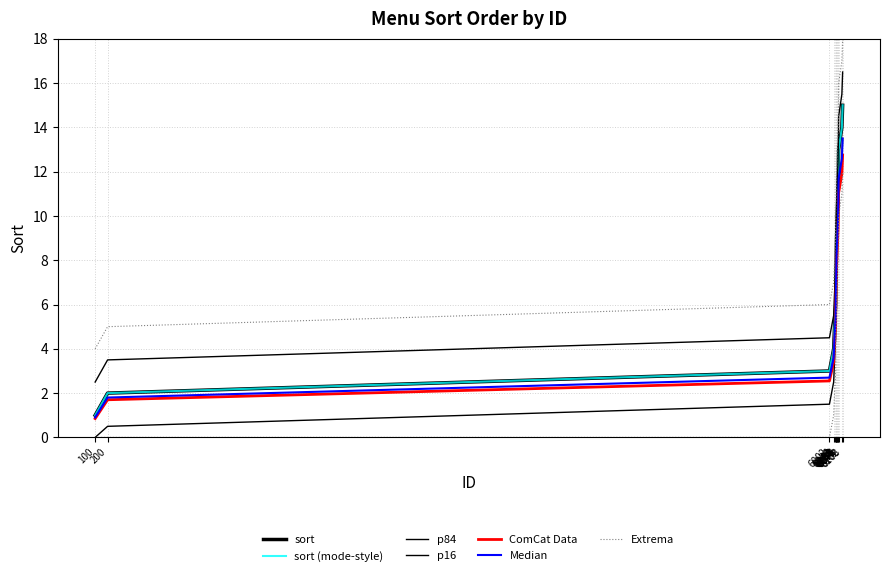

What is the difference between the maximum and second lowest values?

11.7